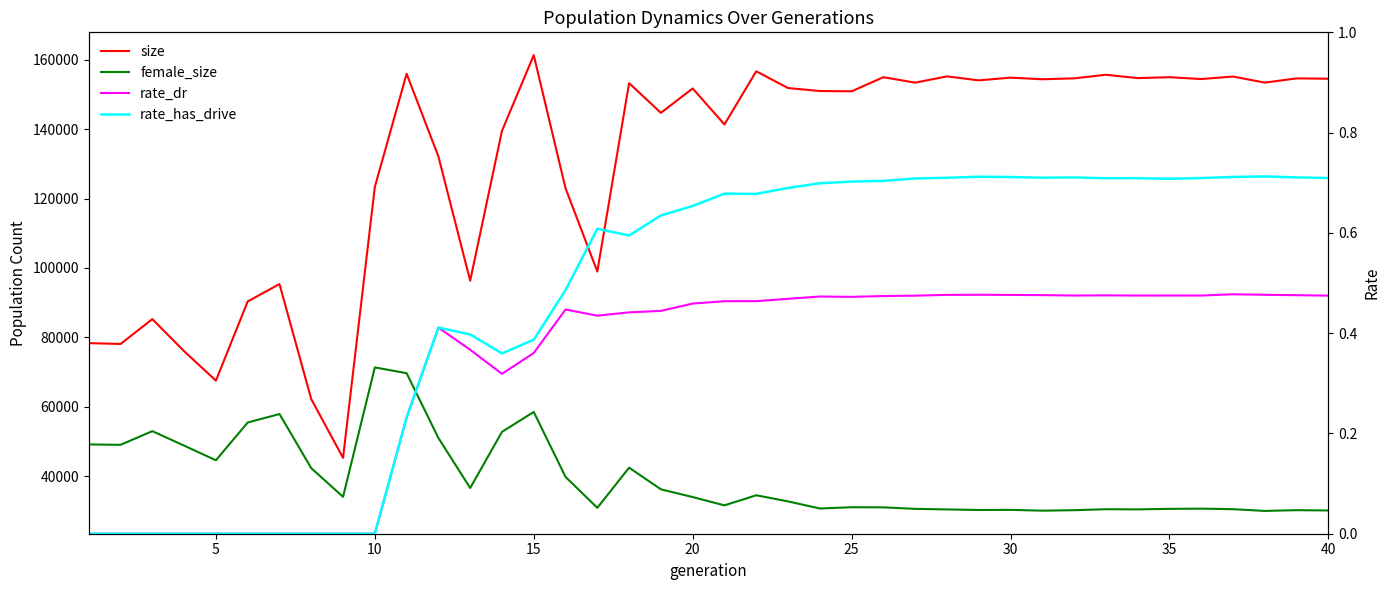

At 15, list the series in order from smallest to largest.

rate_dr, rate_has_drive, female_size, size